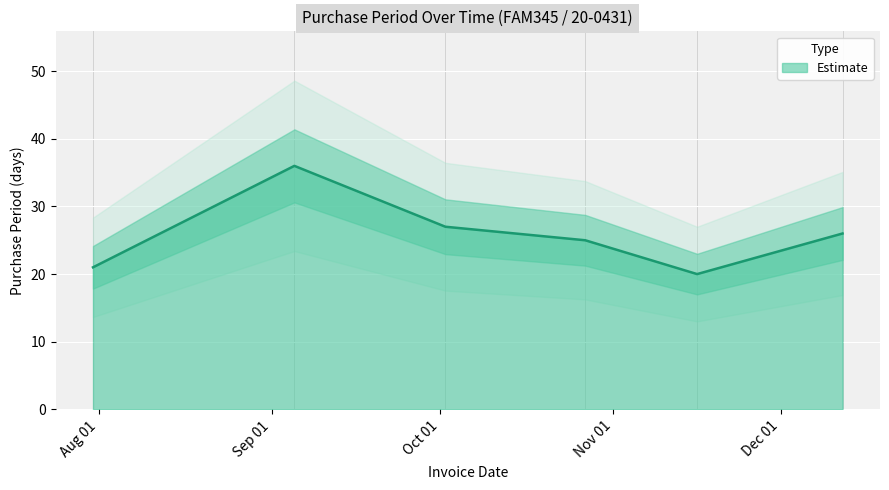

What is the minimum value shown in the chart?

20